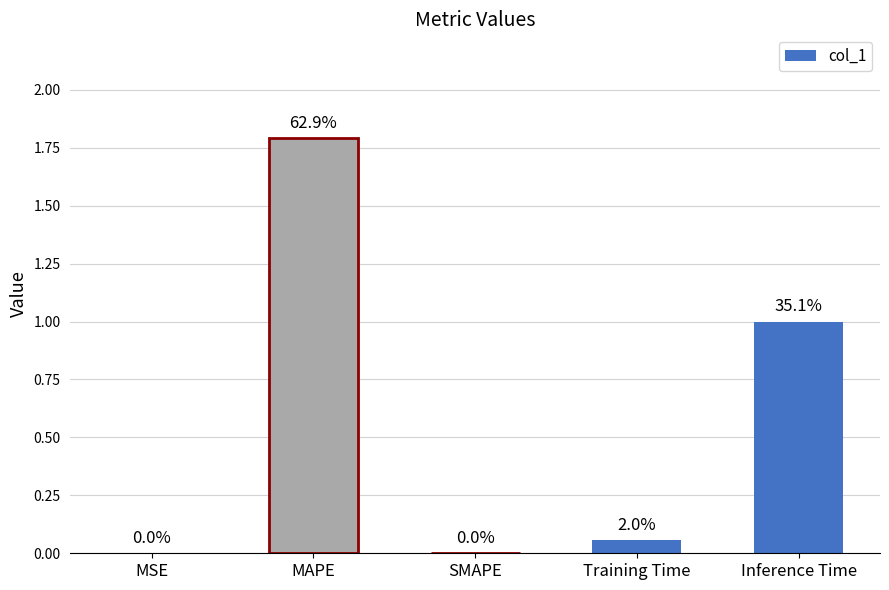

Are the bars horizontal?

No